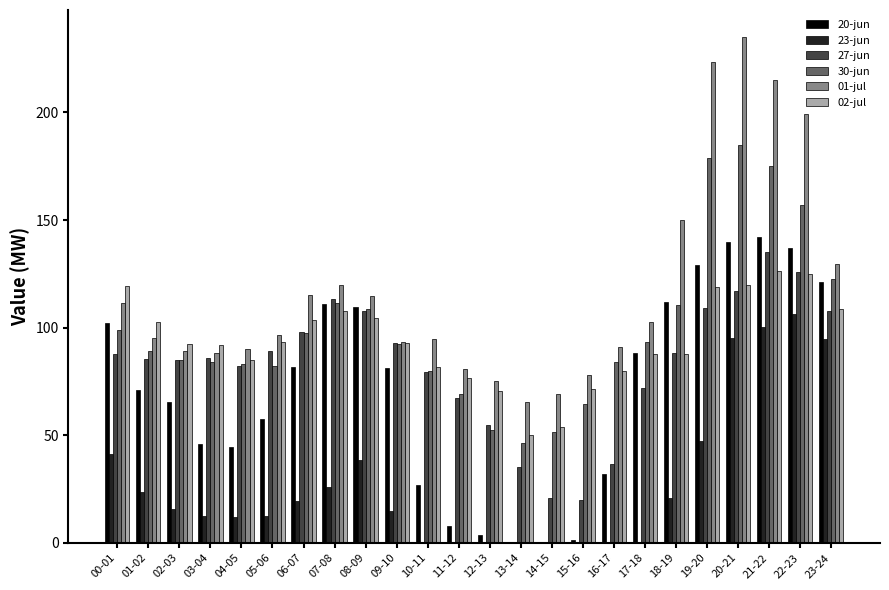

The 30-jun series shows 98.7 at 00-01. True or false?

True